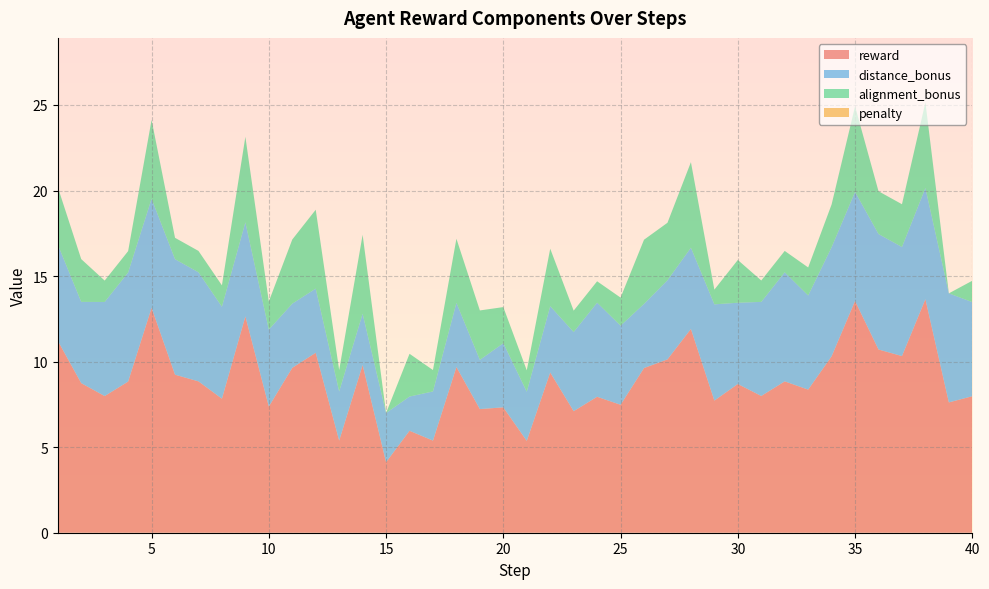

Count the number of data series in this chart.

4